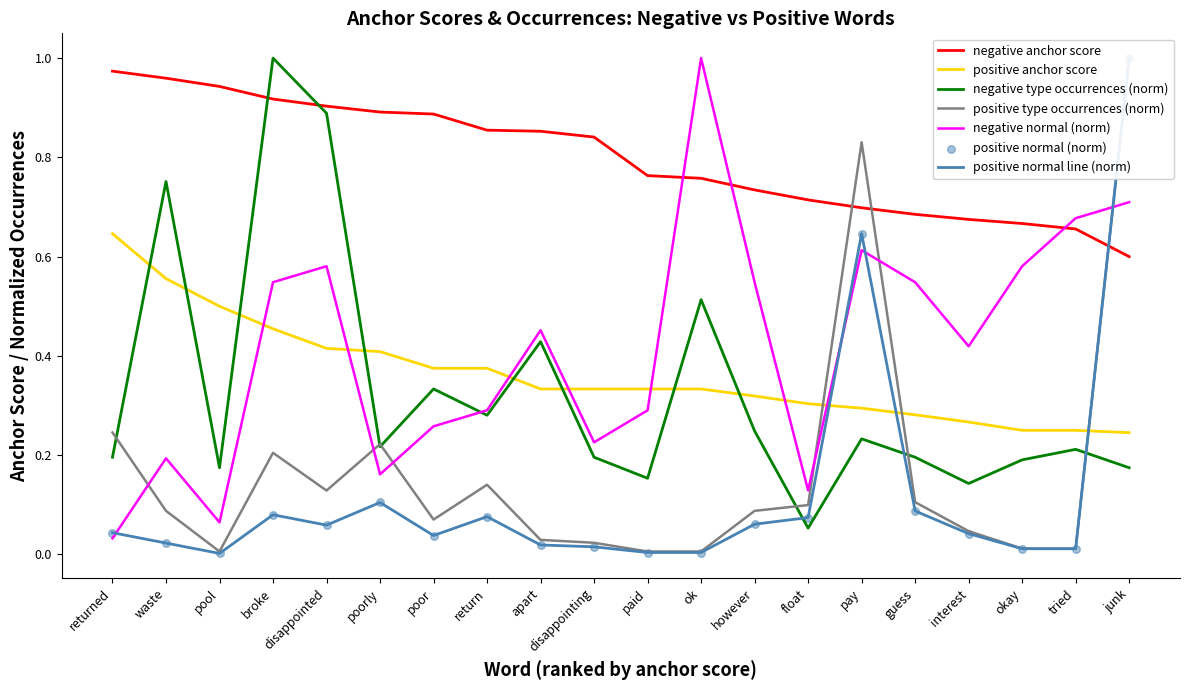

Which series reaches the minimum Y coordinate?

positive normal